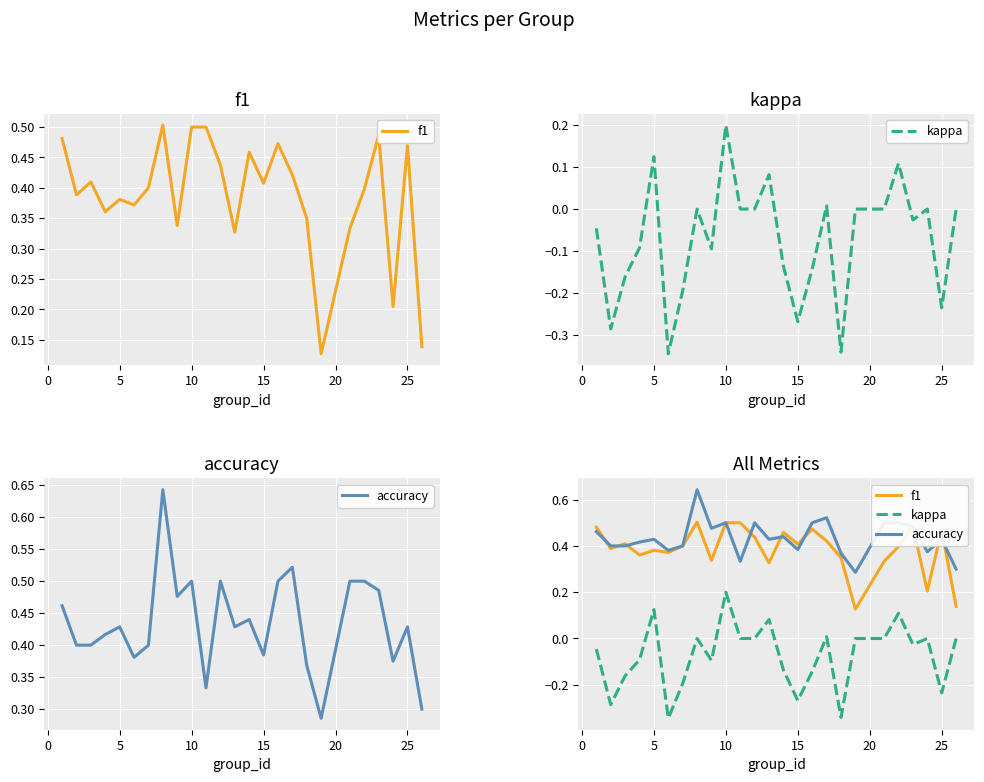

At how many categories does at least one series exceed 0?

25